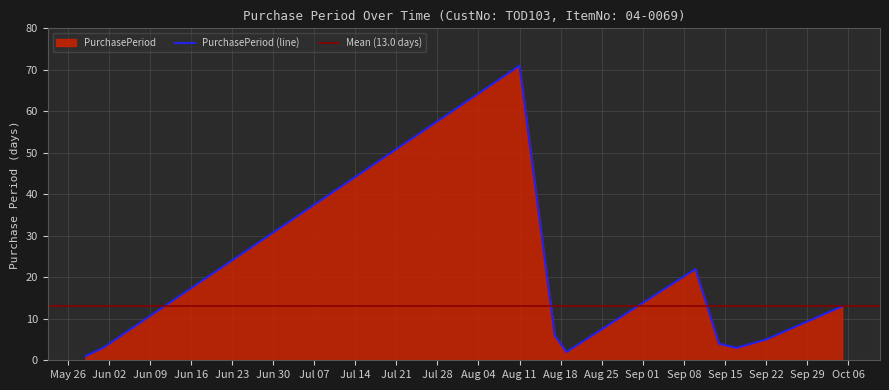

What is the maximum value for PurchasePeriod (line)?

71